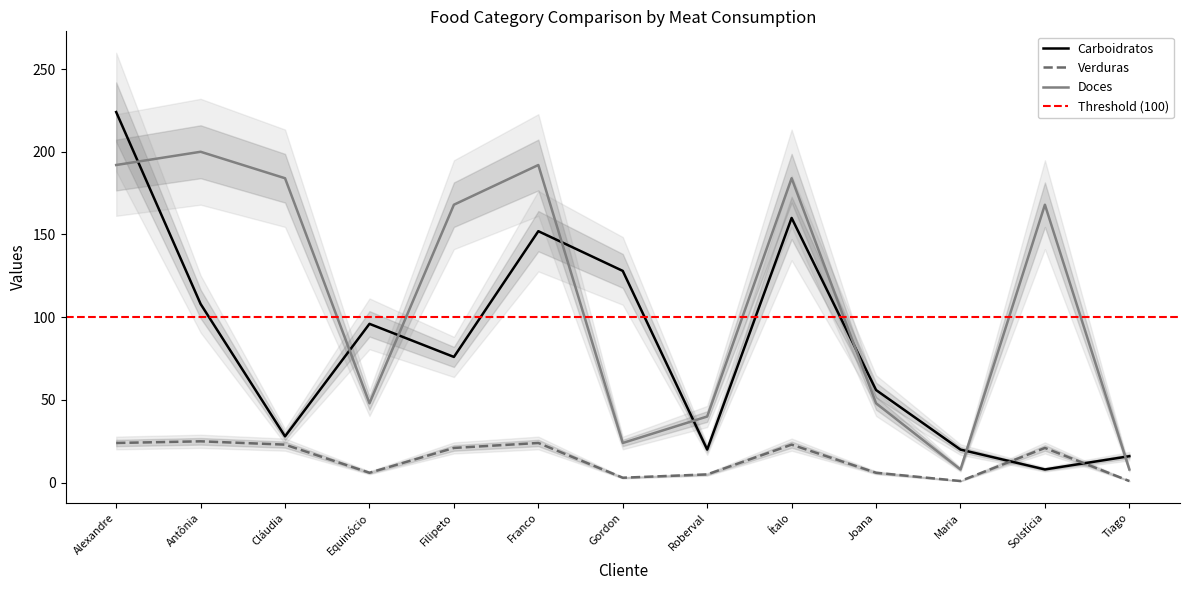

Which series has the widest spread of values?

Carboidratos